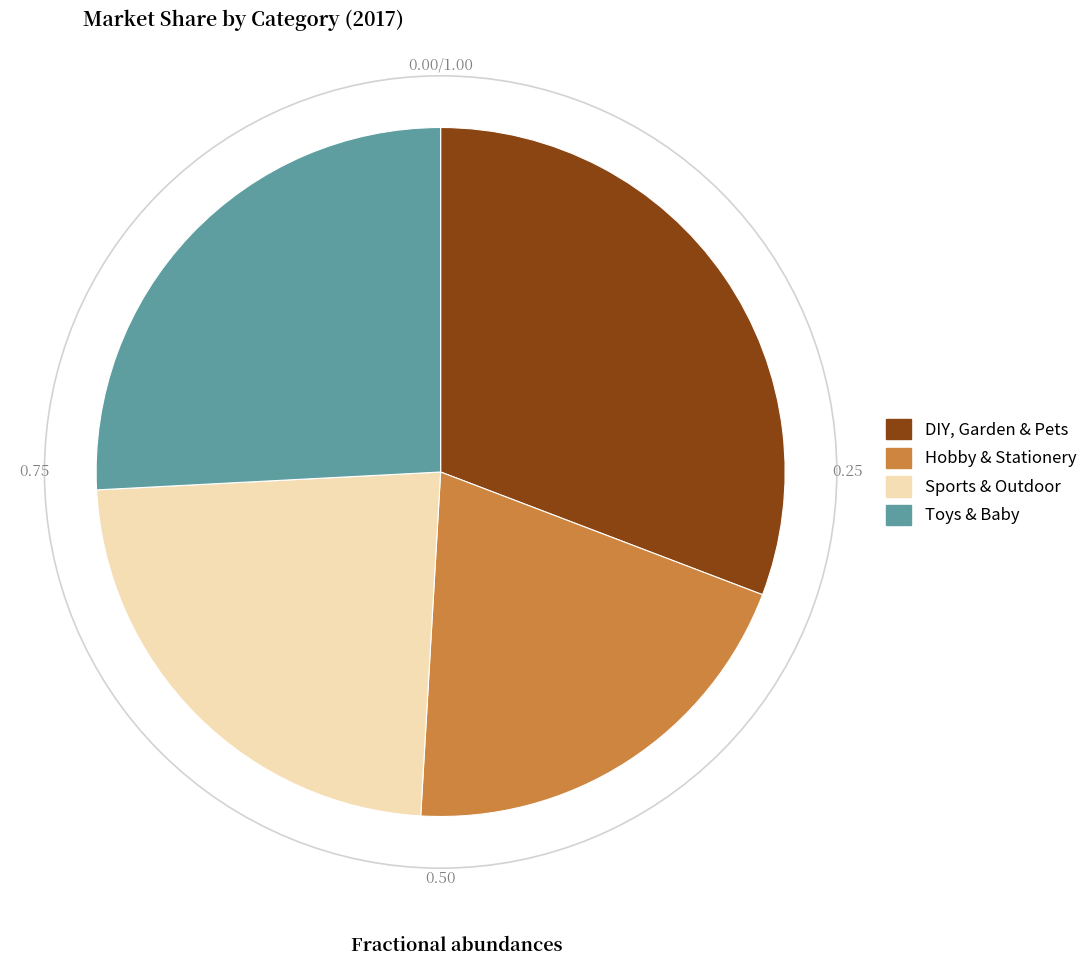

Is it true that Toys & Baby is 26% of the pie?

True